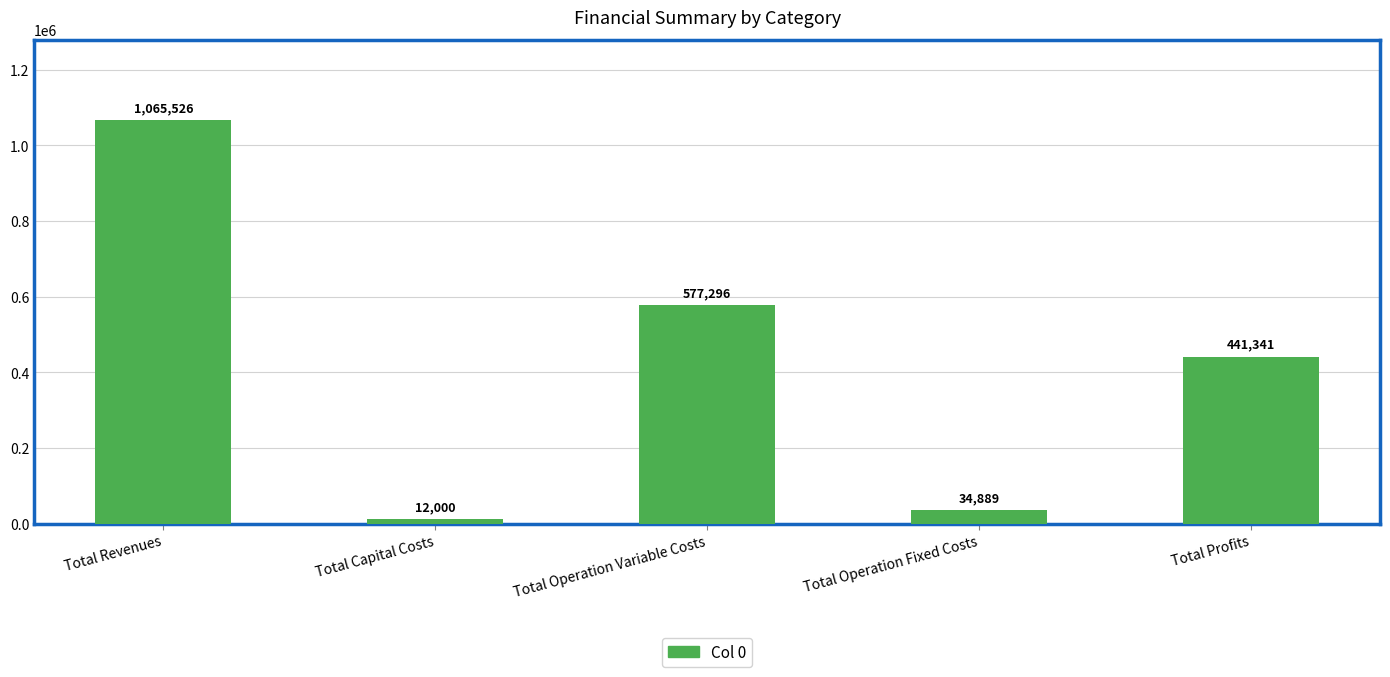

Rank the categories by value from lowest to highest.

Total Capital Costs, Total Operation Fixed Costs, Total Profits, Total Operation Variable Costs, Total Revenues